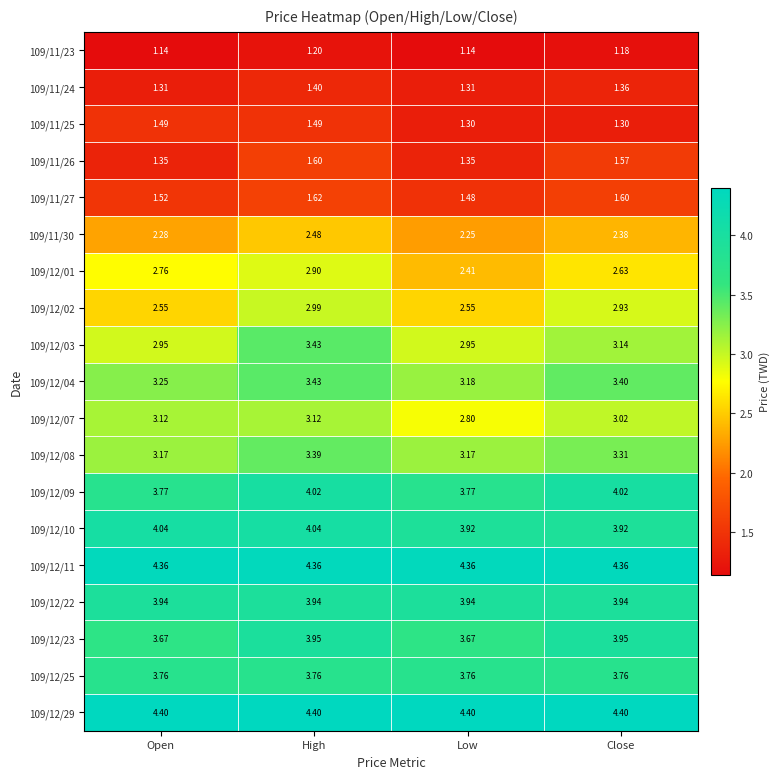

Where is 109/11/27 nearest to the value 1?

Low